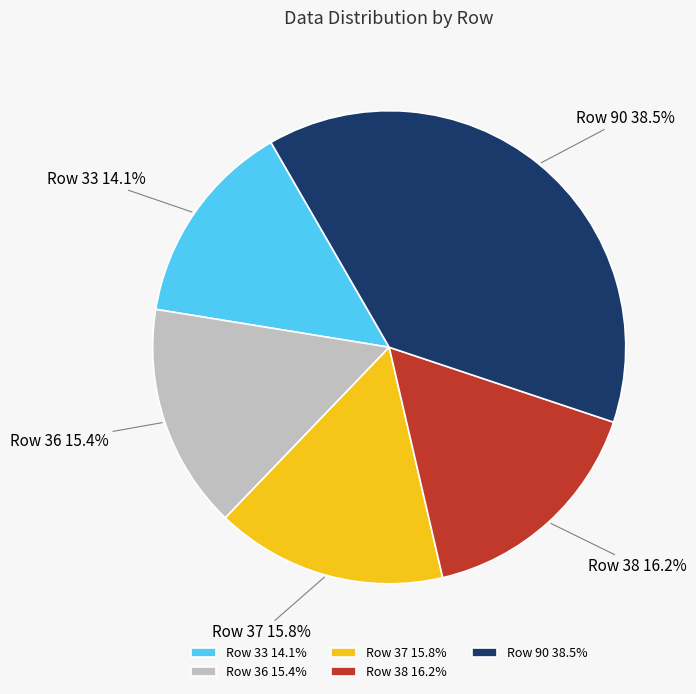

Is it true that Row 37 is 4% of the pie?

False